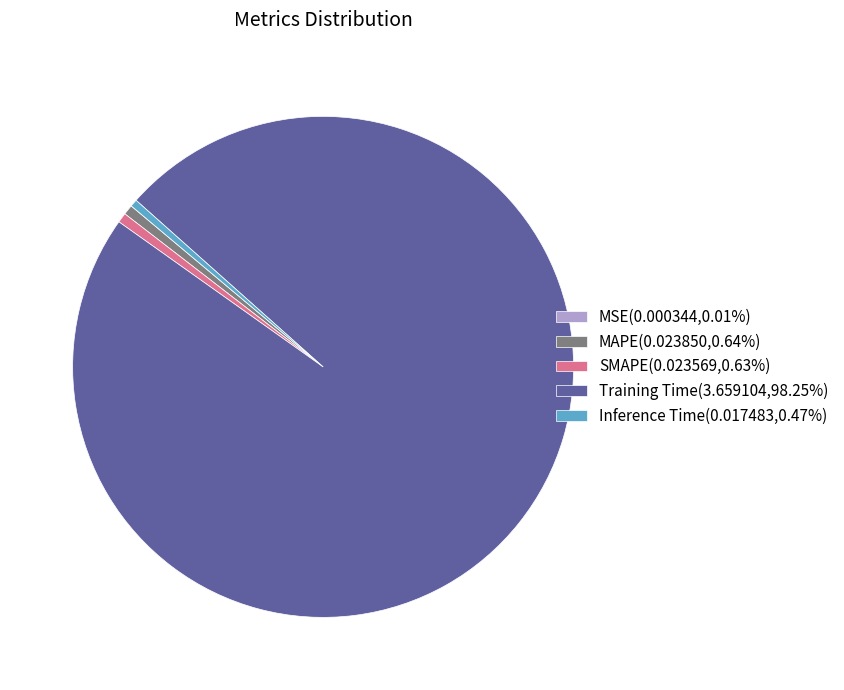

Do SMAPE(0.023569,0.63%) and Inference Time(0.017483,0.47%) together represent more than half of the pie?

No